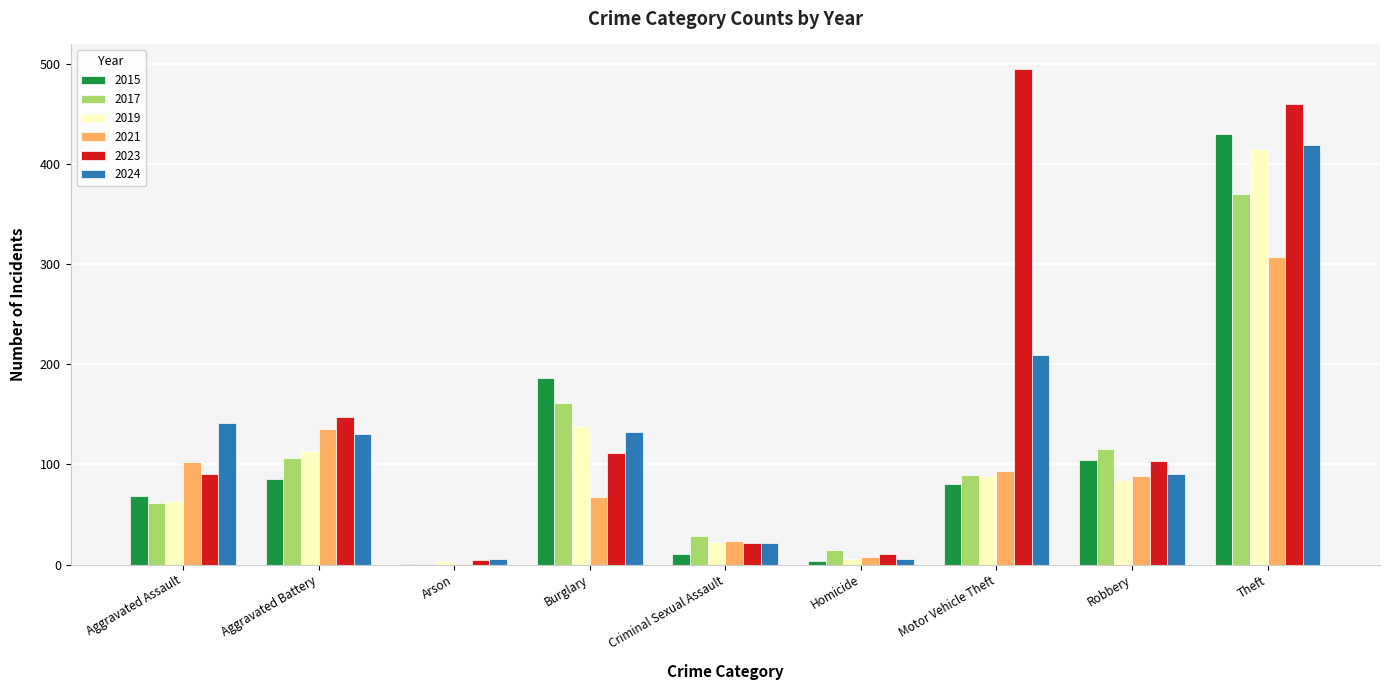

Which label corresponds to the largest value in the chart?

Motor Vehicle Theft